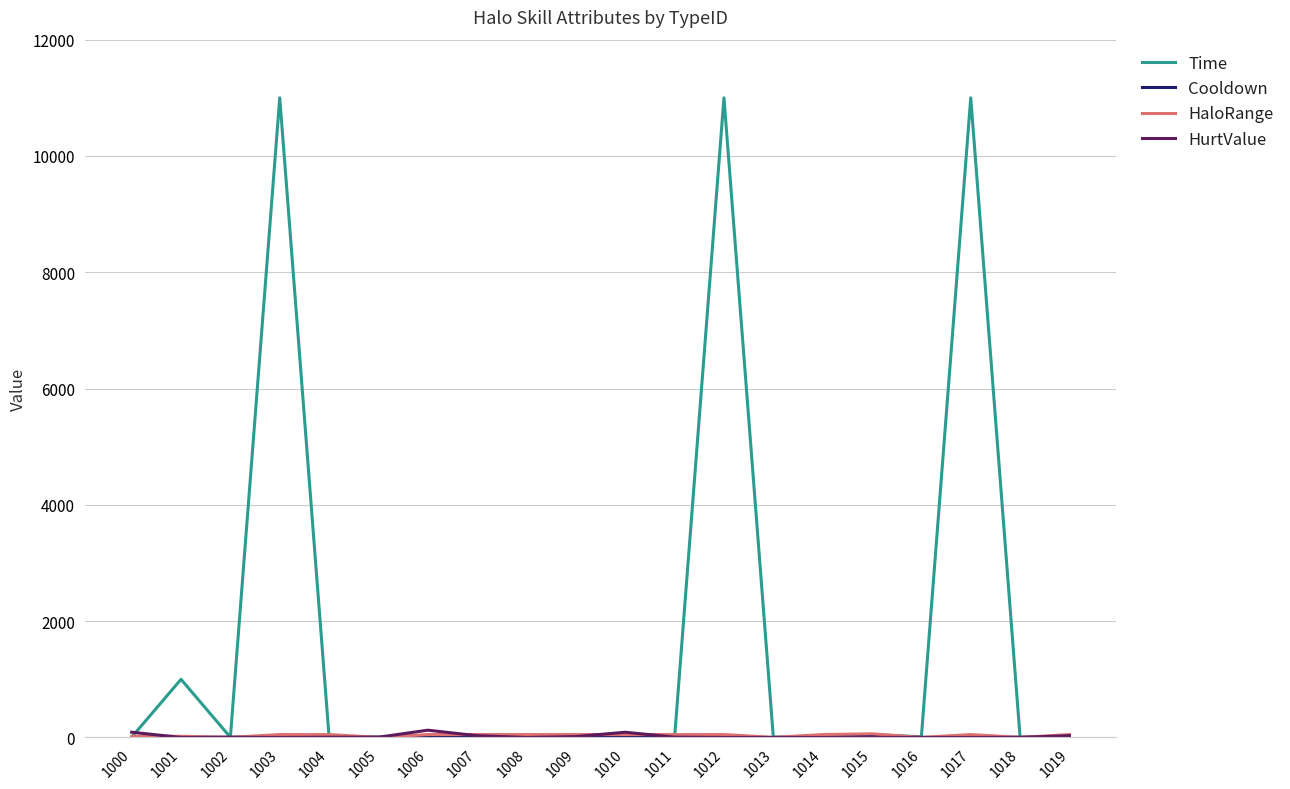

What is the difference between the maximum and minimum values in the HurtValue series?

125.0